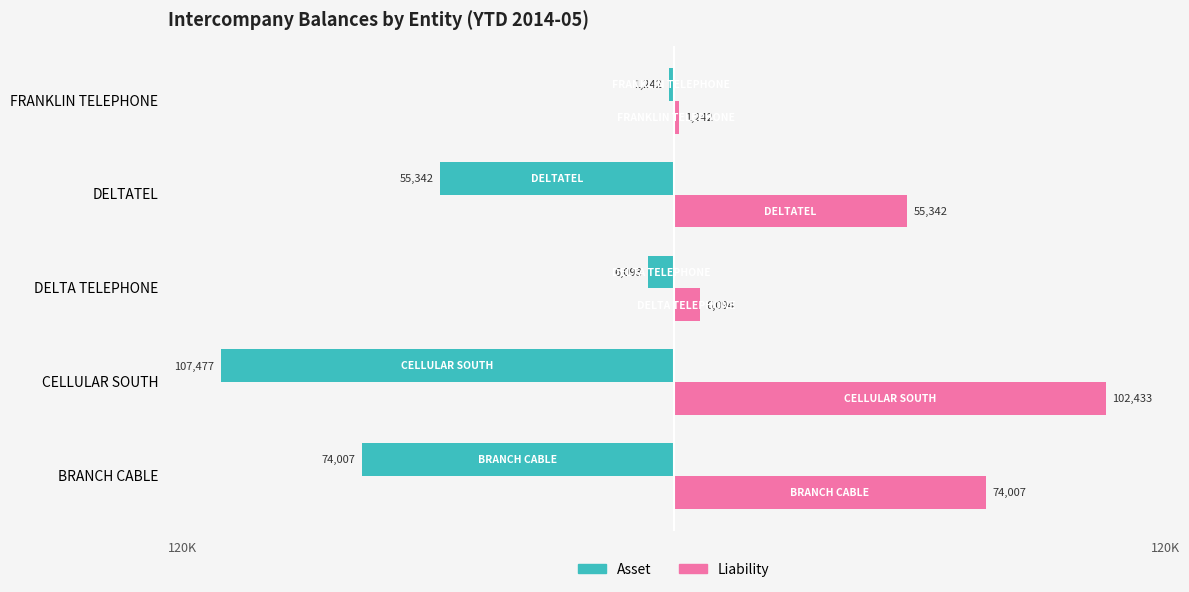

Which series changed the most between DELTA TELEPHONE and FRANKLIN TELEPHONE?

Liability